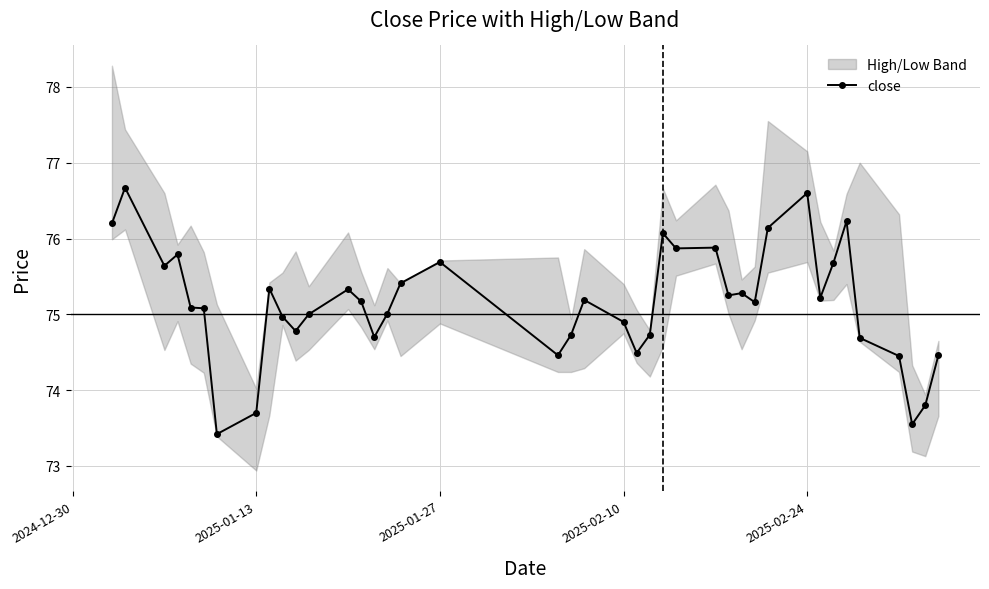

True or false: close has more than 0 points higher than both neighbors.

True